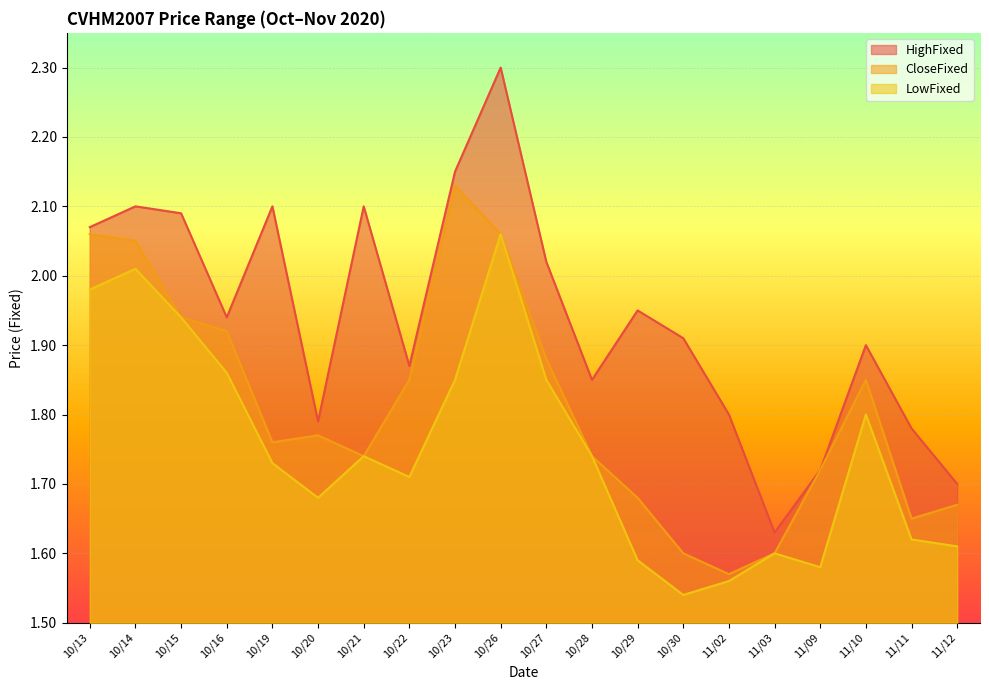

What is the value of the CloseFixed point at the 6th from the left?

1.8